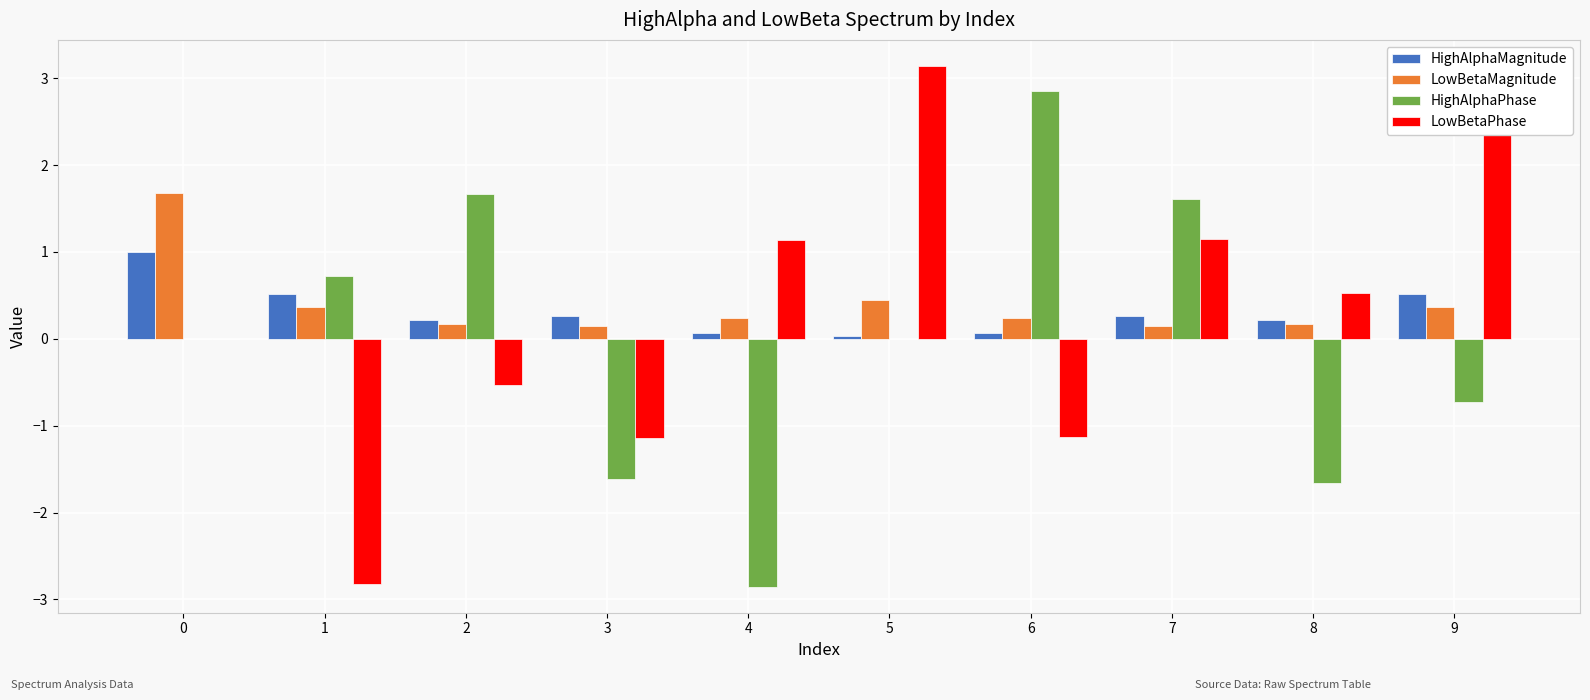

How many groups of bars are there?

10